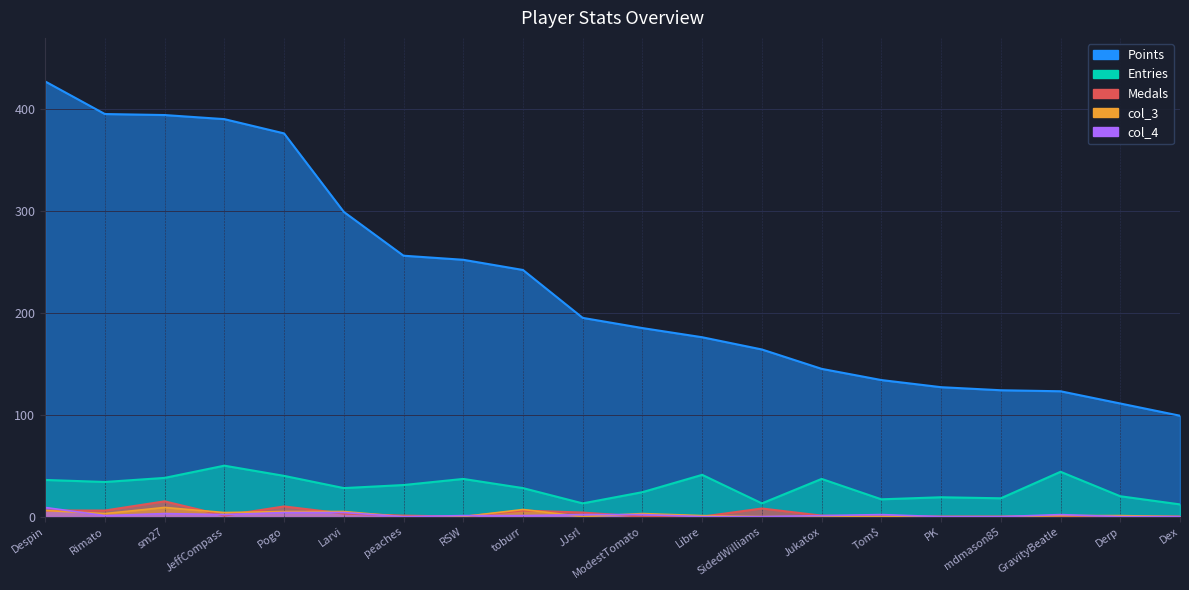

Which series has the largest total across all categories?

Points